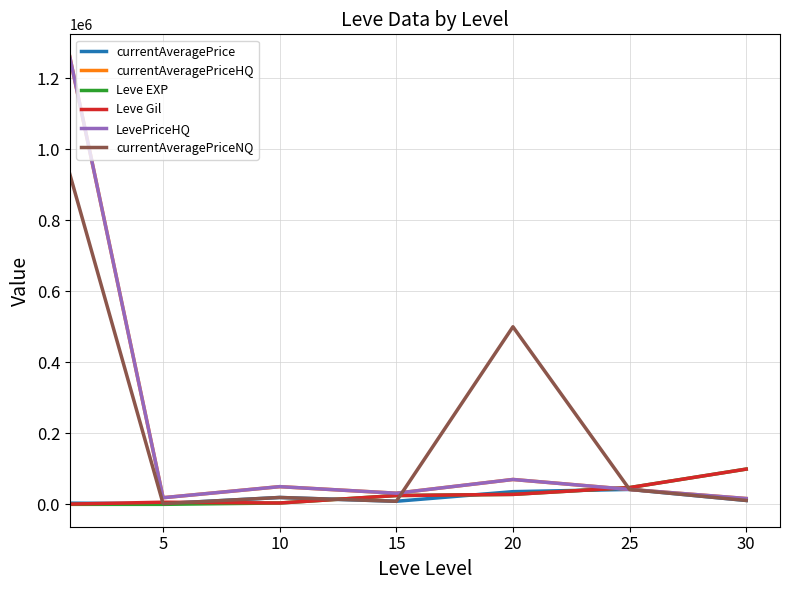

Is this an area chart (filled region under the line)?

No